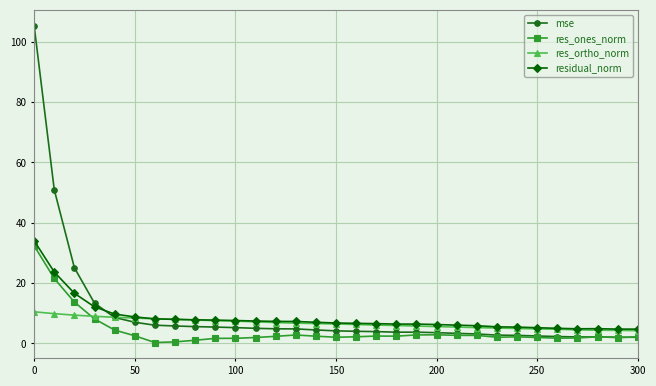

Which series has the largest total across all categories?

mse